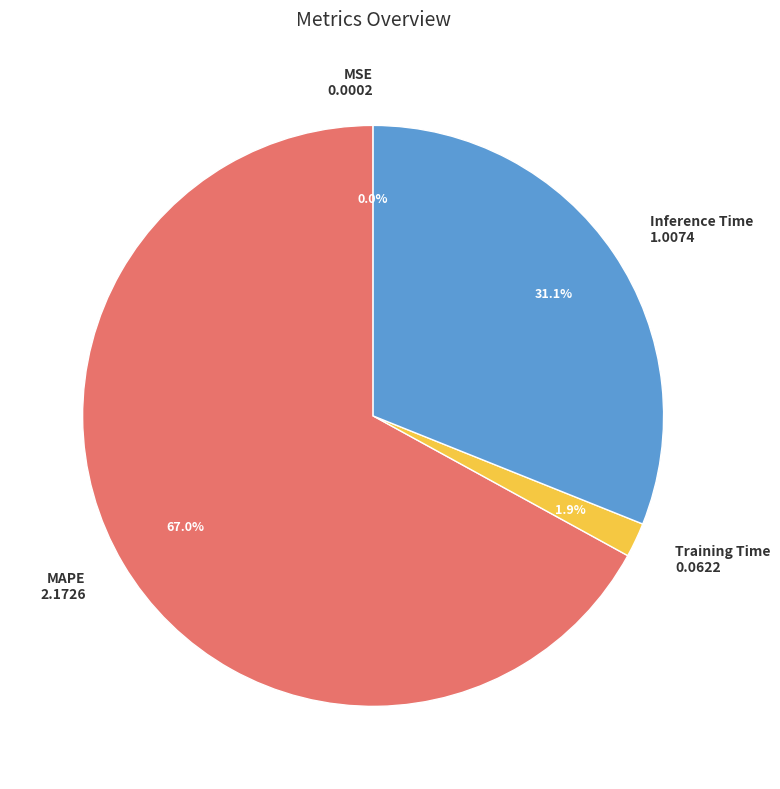

Approximately how many times larger is the value at MAPE compared to Inference Time?

2.2